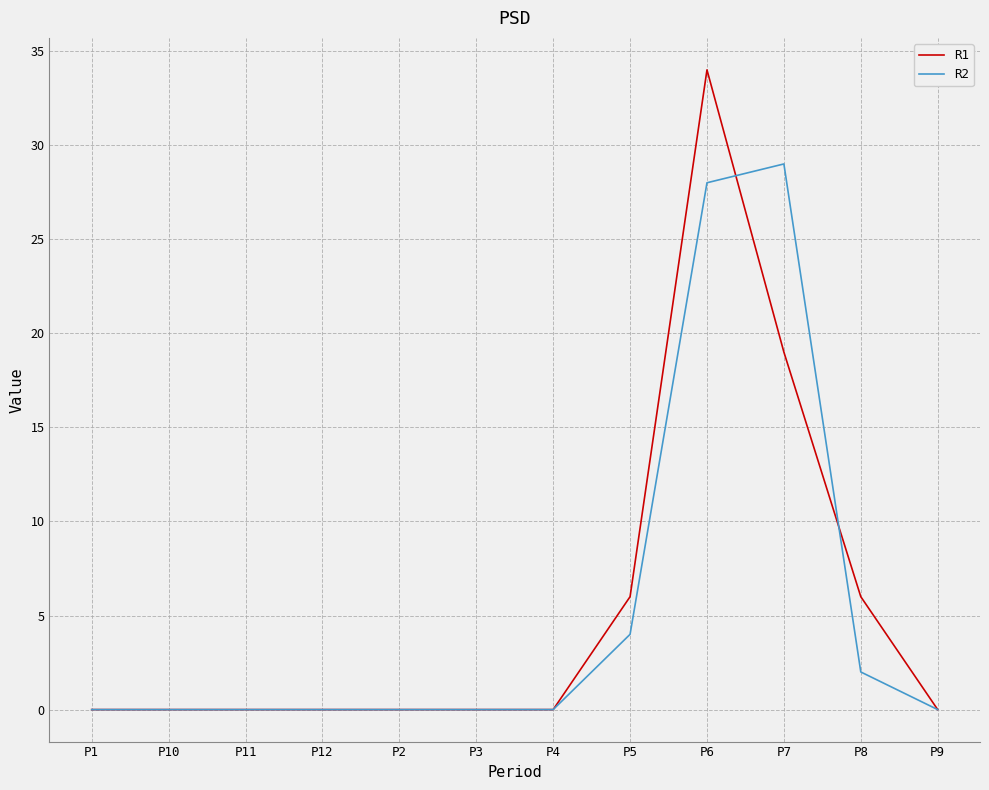

Is it true that R1 equals 6 at P8?

True